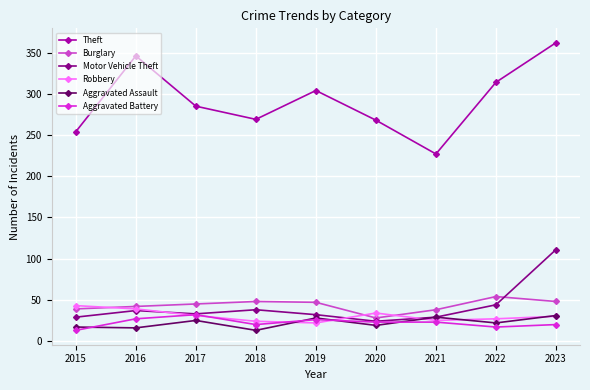

What are all the series names shown in the legend?

Theft, Burglary, Motor Vehicle Theft, Robbery, Aggravated Assault, Aggravated Battery